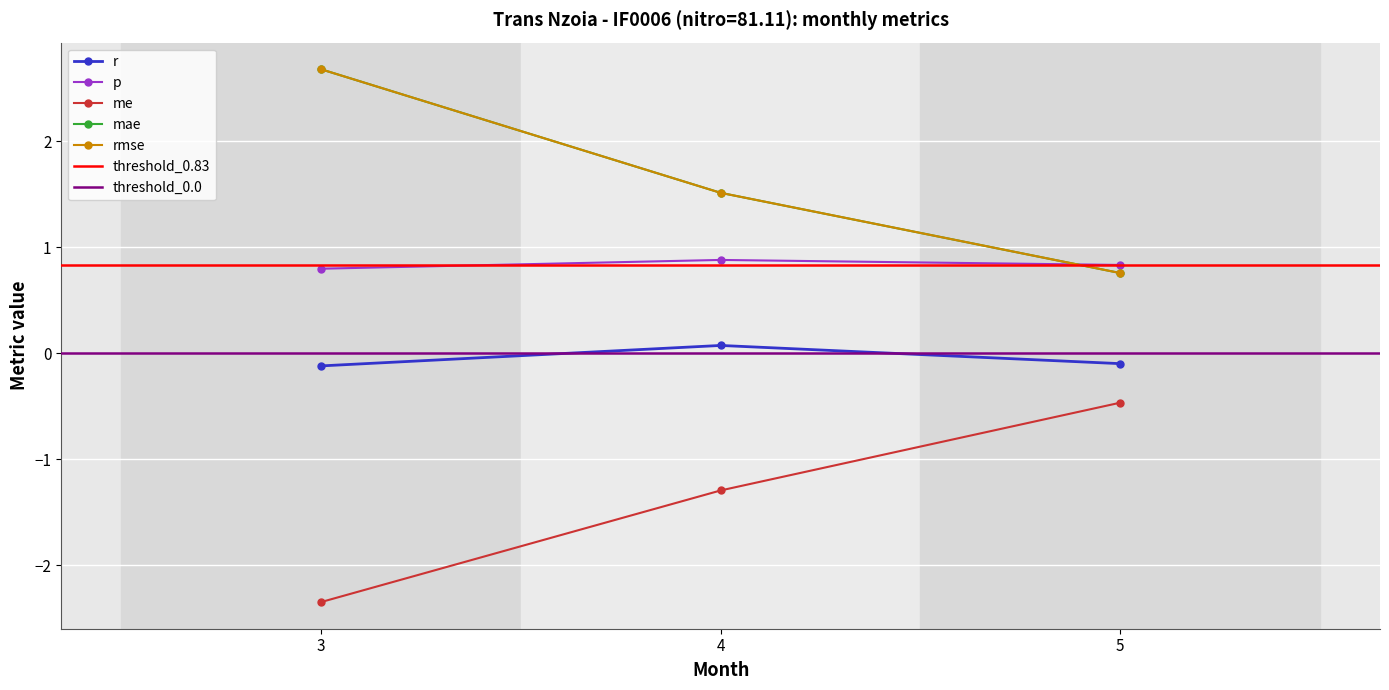

How many values in the r series are below 0?

2